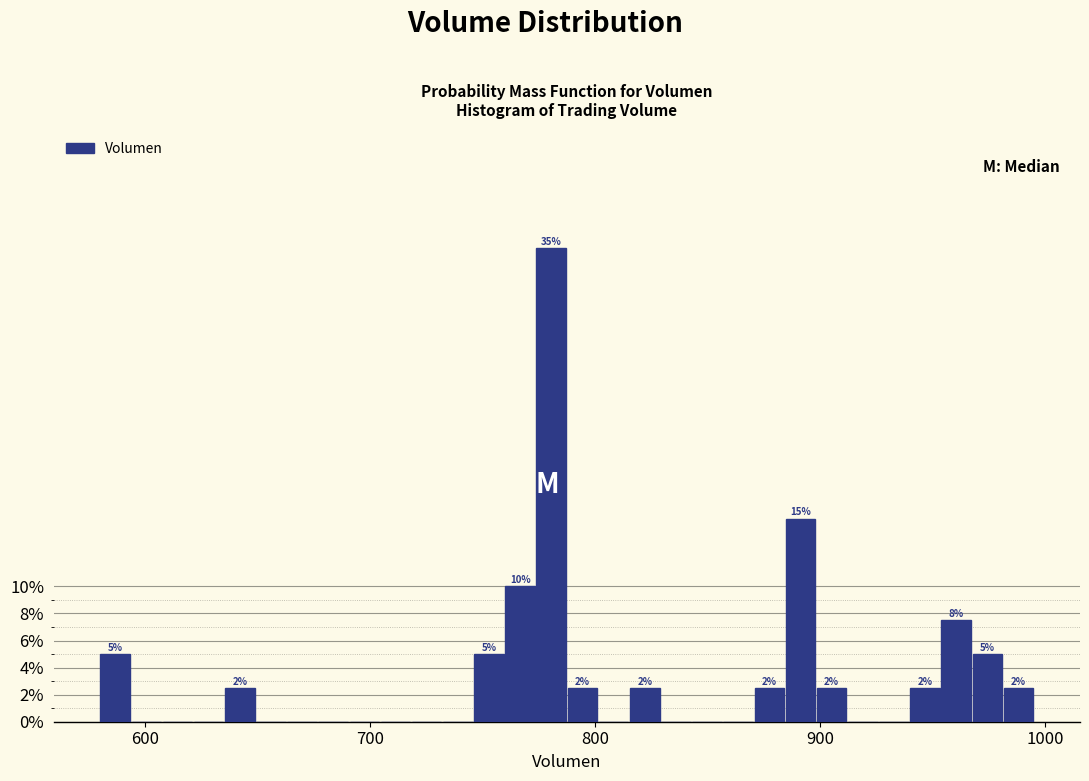

Read against the x-axis, roughly where is the centre of the tallest bar?

780